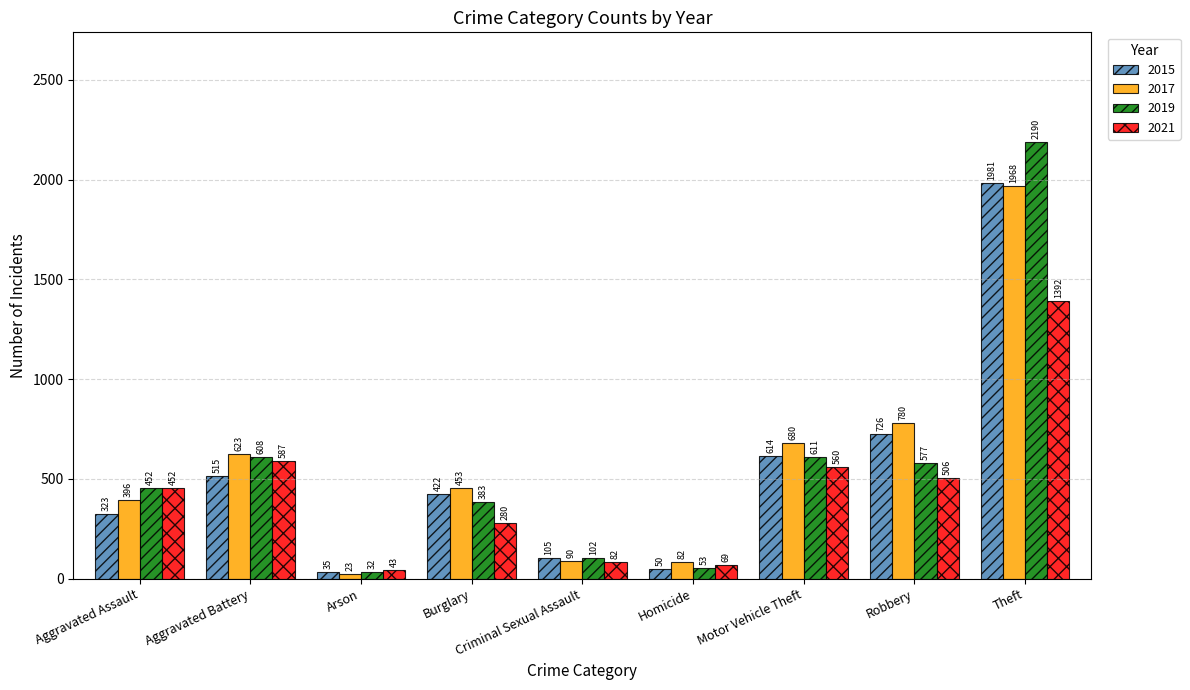

Rank the series by their maximum value, from lowest to highest.

2021, 2017, 2015, 2019